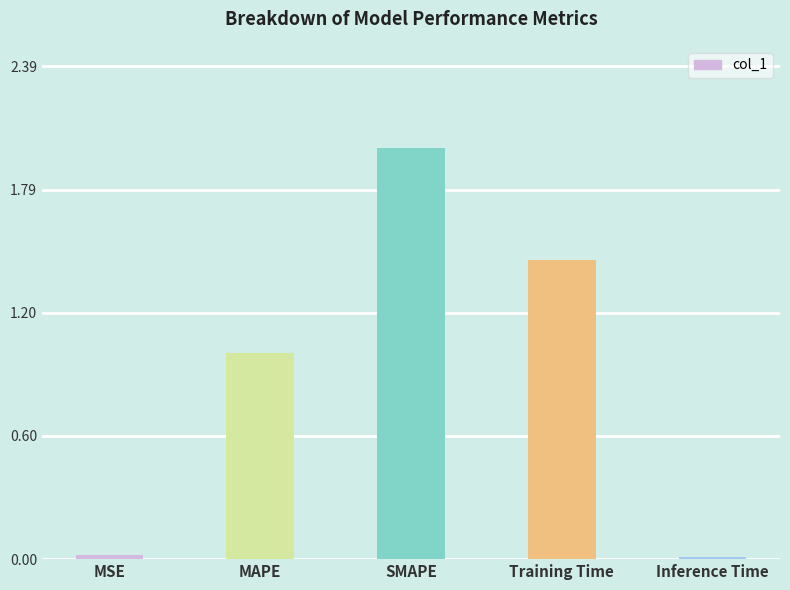

The chart shows a value of 2.4 at Training Time. True or false?

False